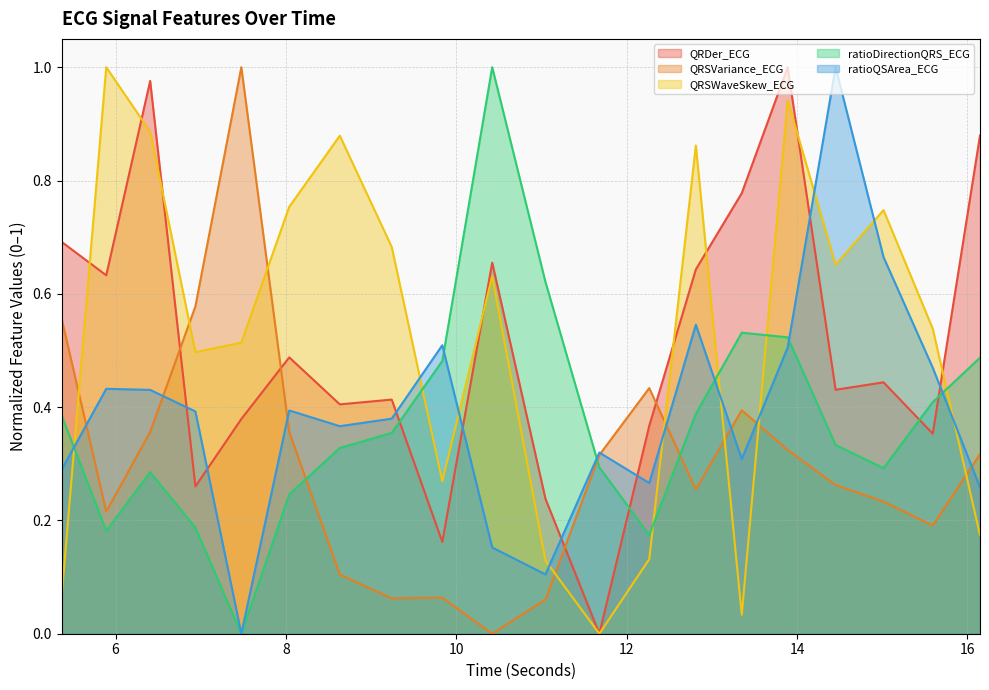

Where is the first local minimum for ratioQSArea_ECG?

7.4765625